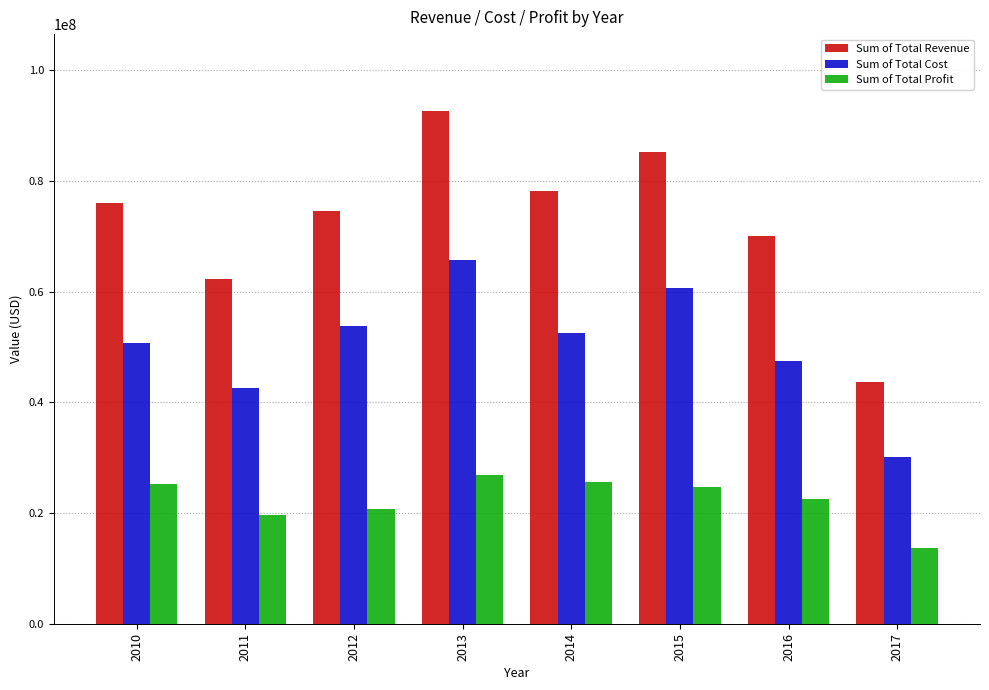

What is the average value of the Sum of Total Cost series?

50467401.7